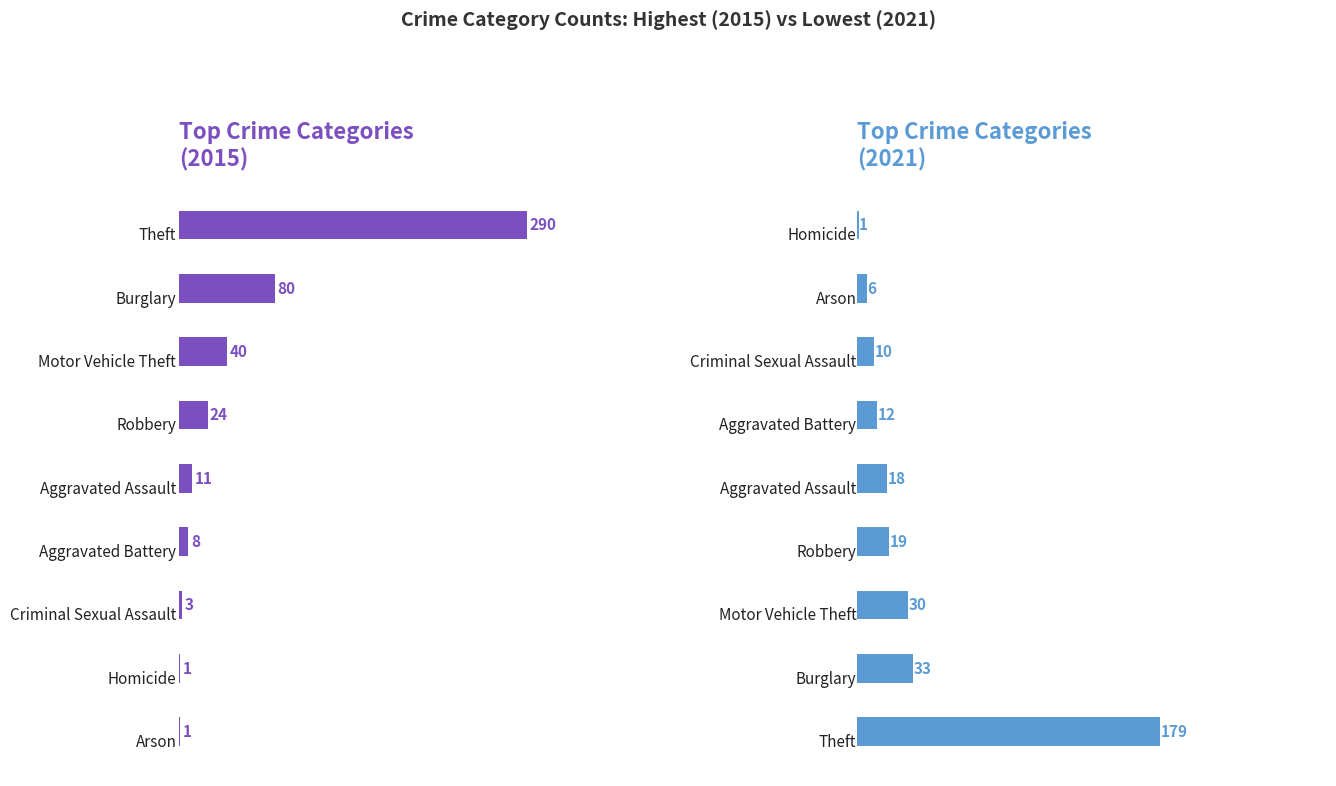

The 2015 Crime Count series shows 11 at 4. True or false?

True